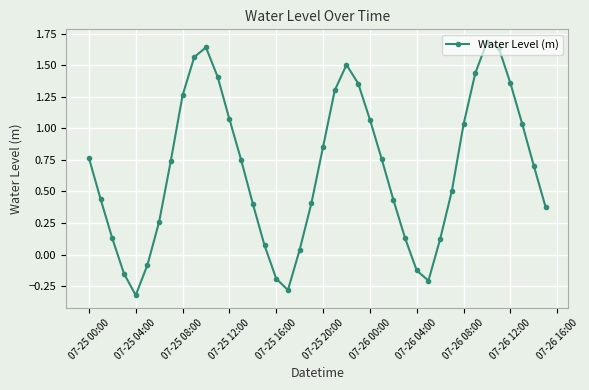

How many interior local valleys (lower than both neighbors) does the data have?

3